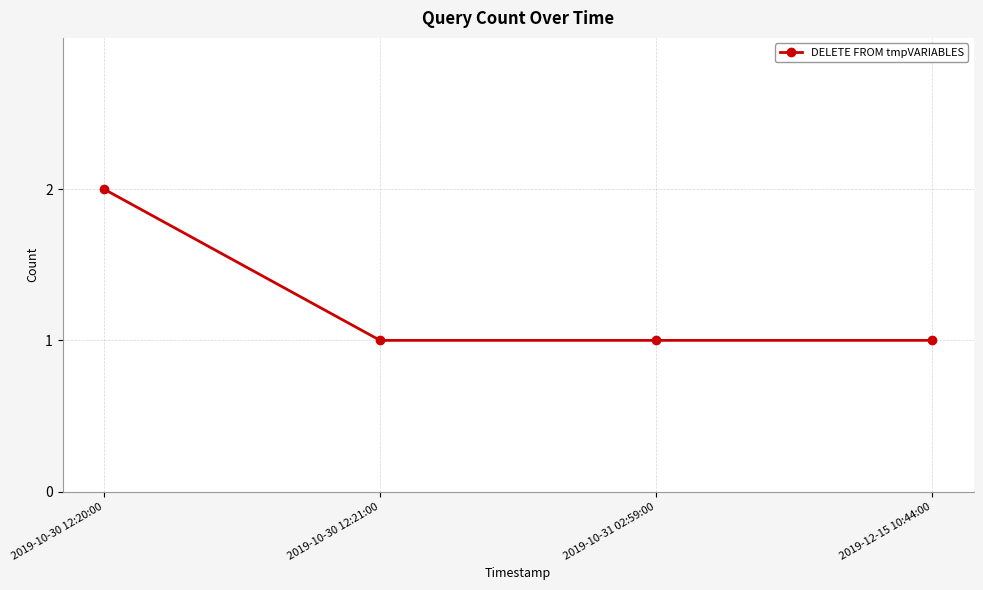

Approximately how many times larger is the value at 2019-10-30 12:20:00 compared to 2019-10-30 12:21:00?

2.0